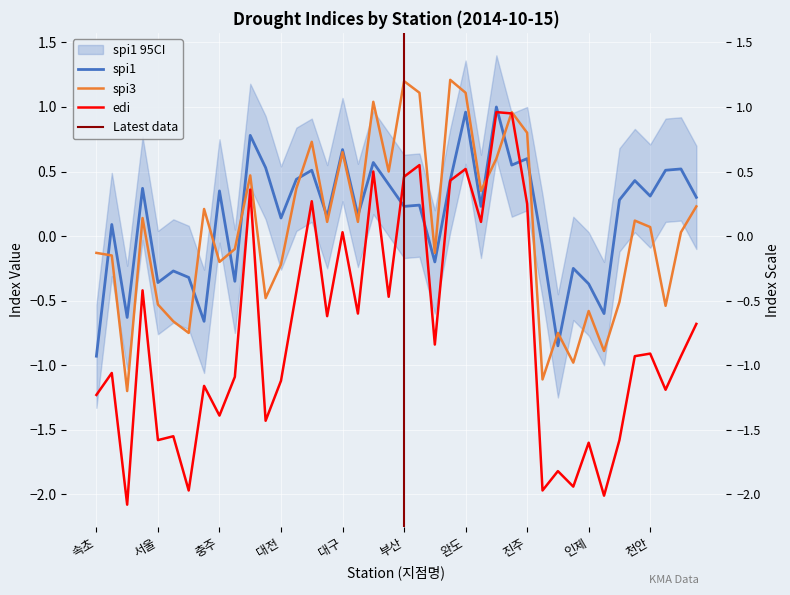

Between 보령 and 울산, which is larger?

울산